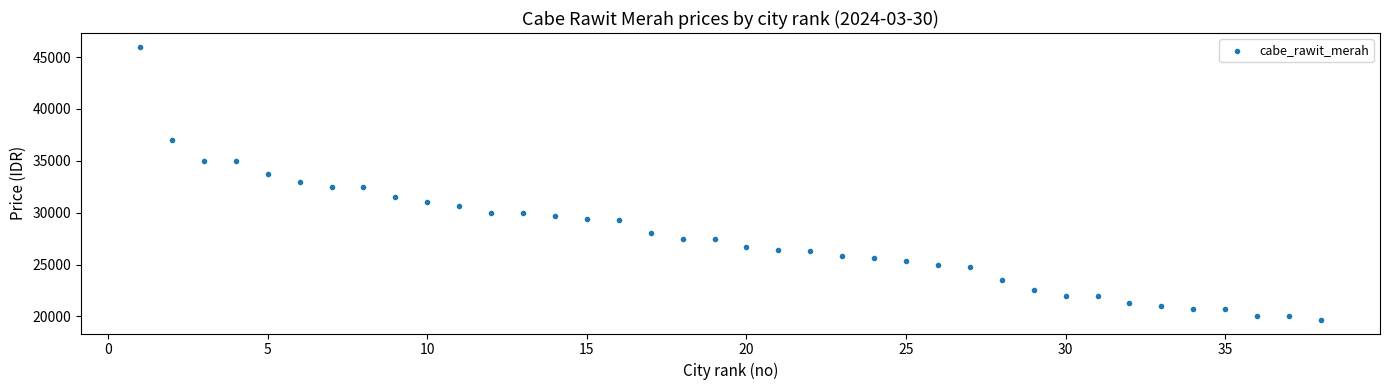

What is the range of X values (max minus min)?

37